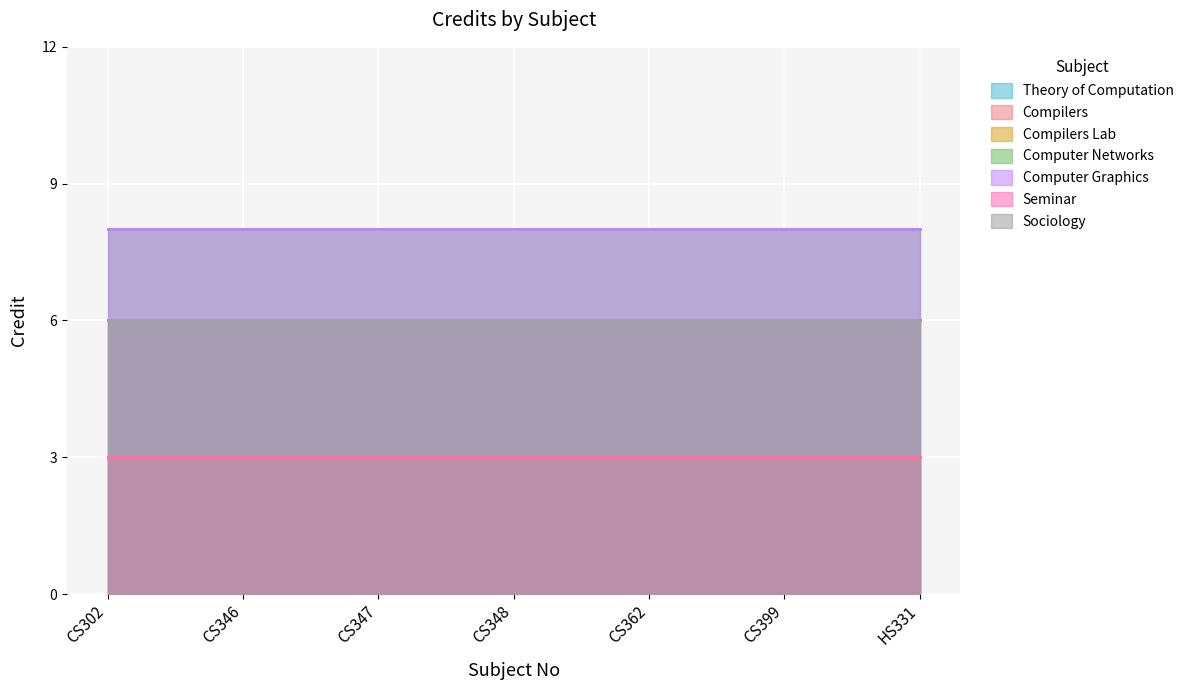

Between CS348 and CS346, which is larger?

CS348